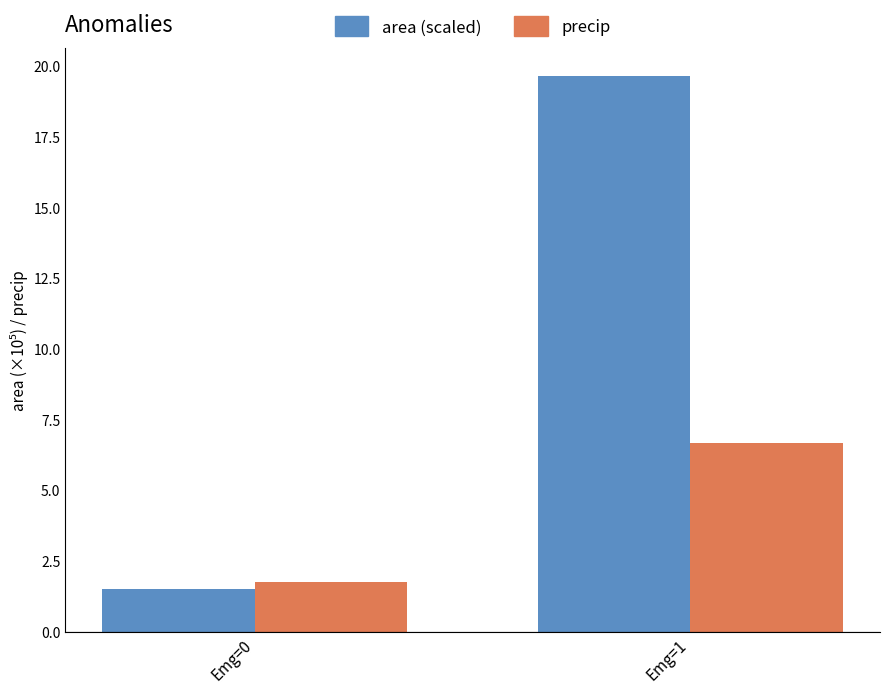

At which category is the sum across all series the highest?

Emg=1